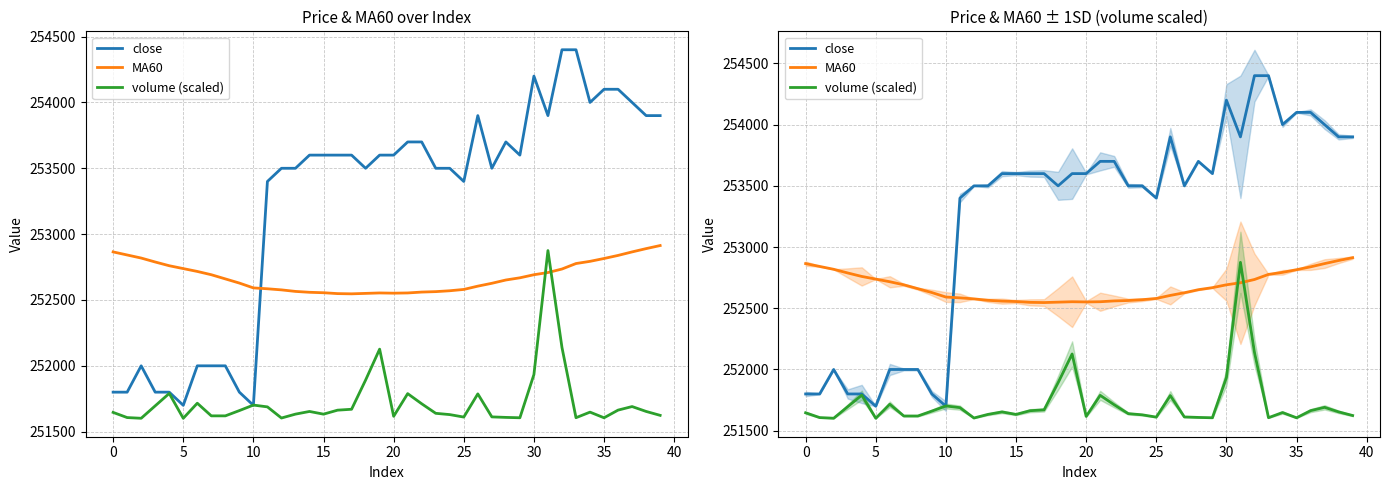

Rank the series by their average value, from highest to lowest.

close, MA60, volume (scaled)